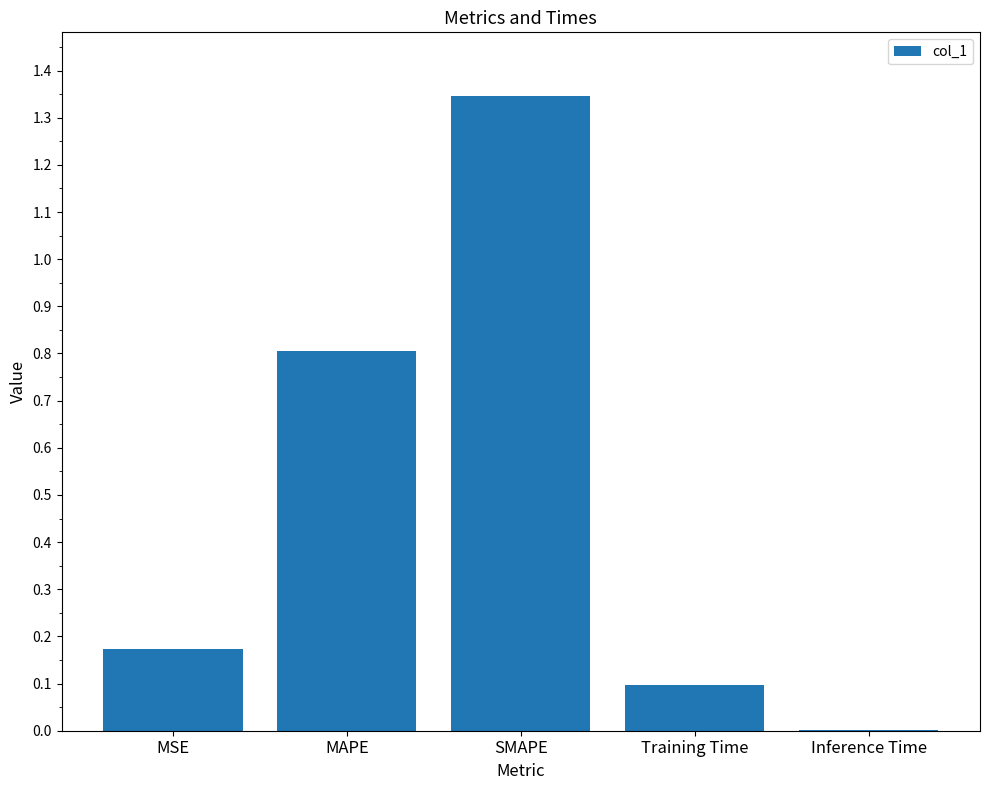

Which has a higher value, Training Time or MSE?

MSE